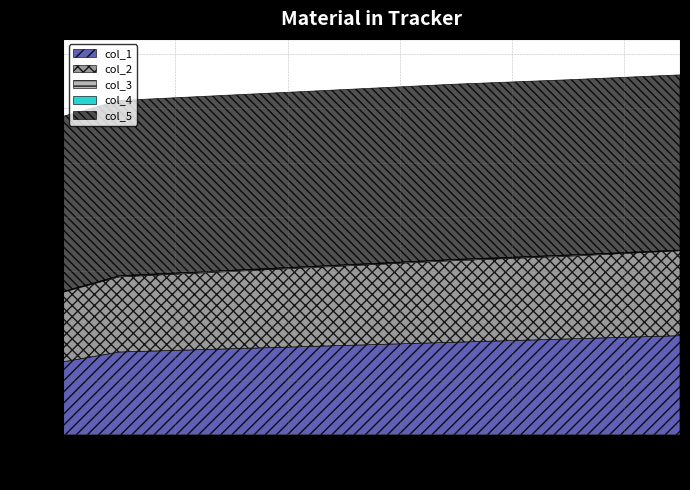

Which has a higher value, 2 or 3?

3